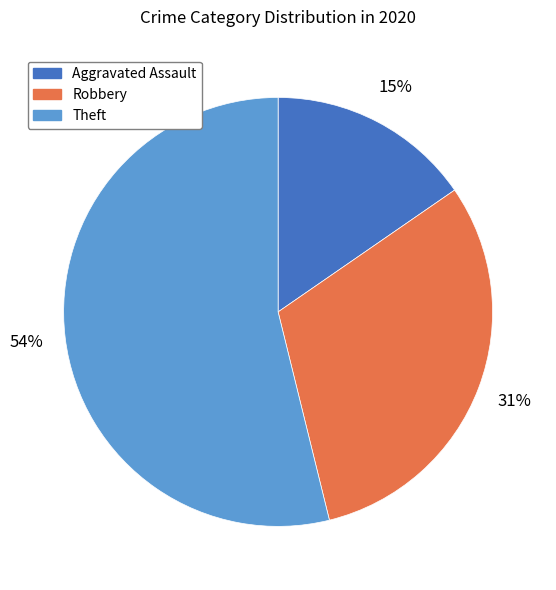

To the nearest percent, what is the combined percentage of Theft and Robbery?

85%